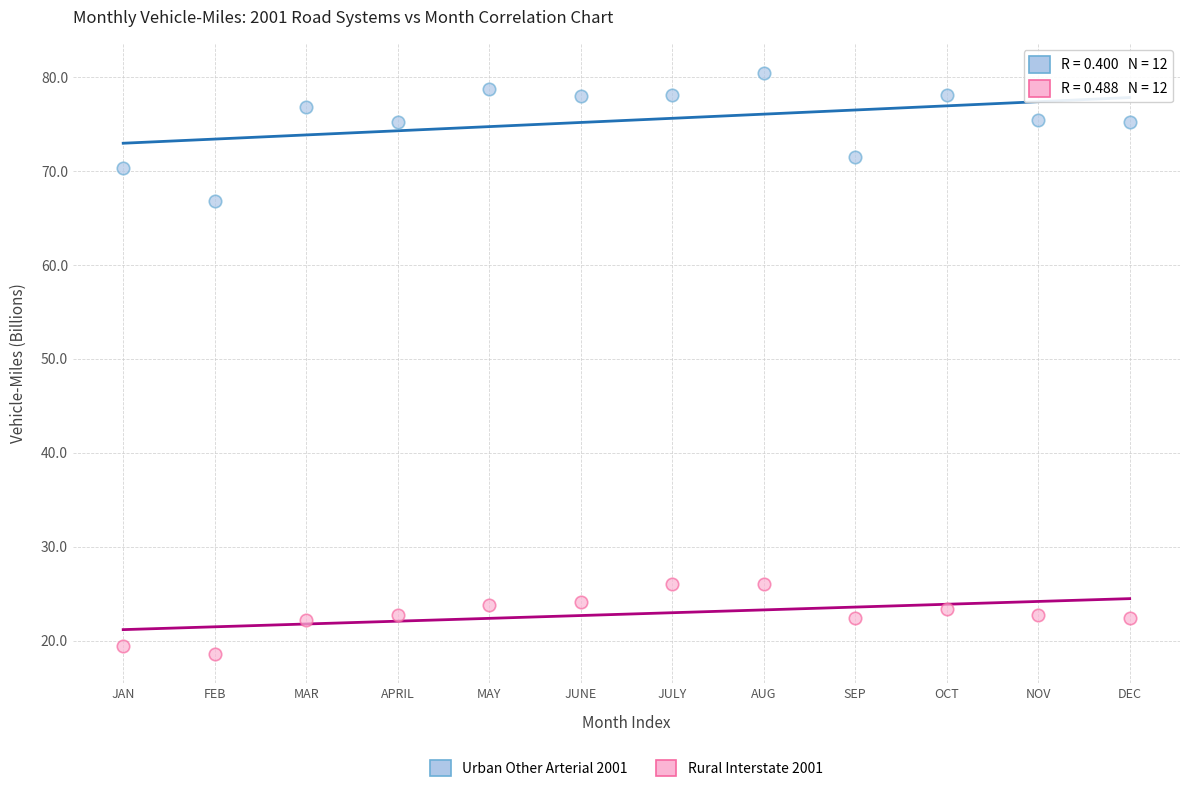

Which series reaches the maximum Y coordinate?

Urban Other Arterial 2001